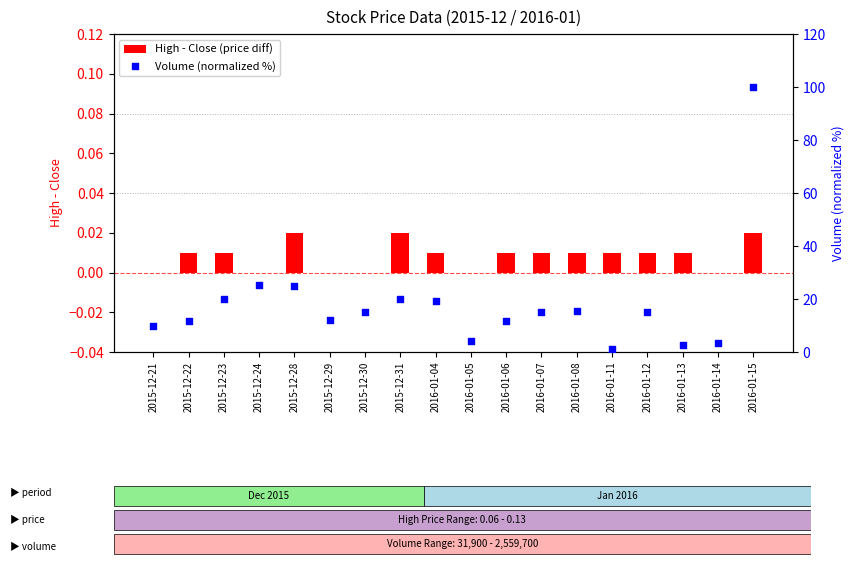

Is the value of High - Close (price diff) at 2015-12-21 greater than the value of Volume (normalized %) at 2015-12-22?

No